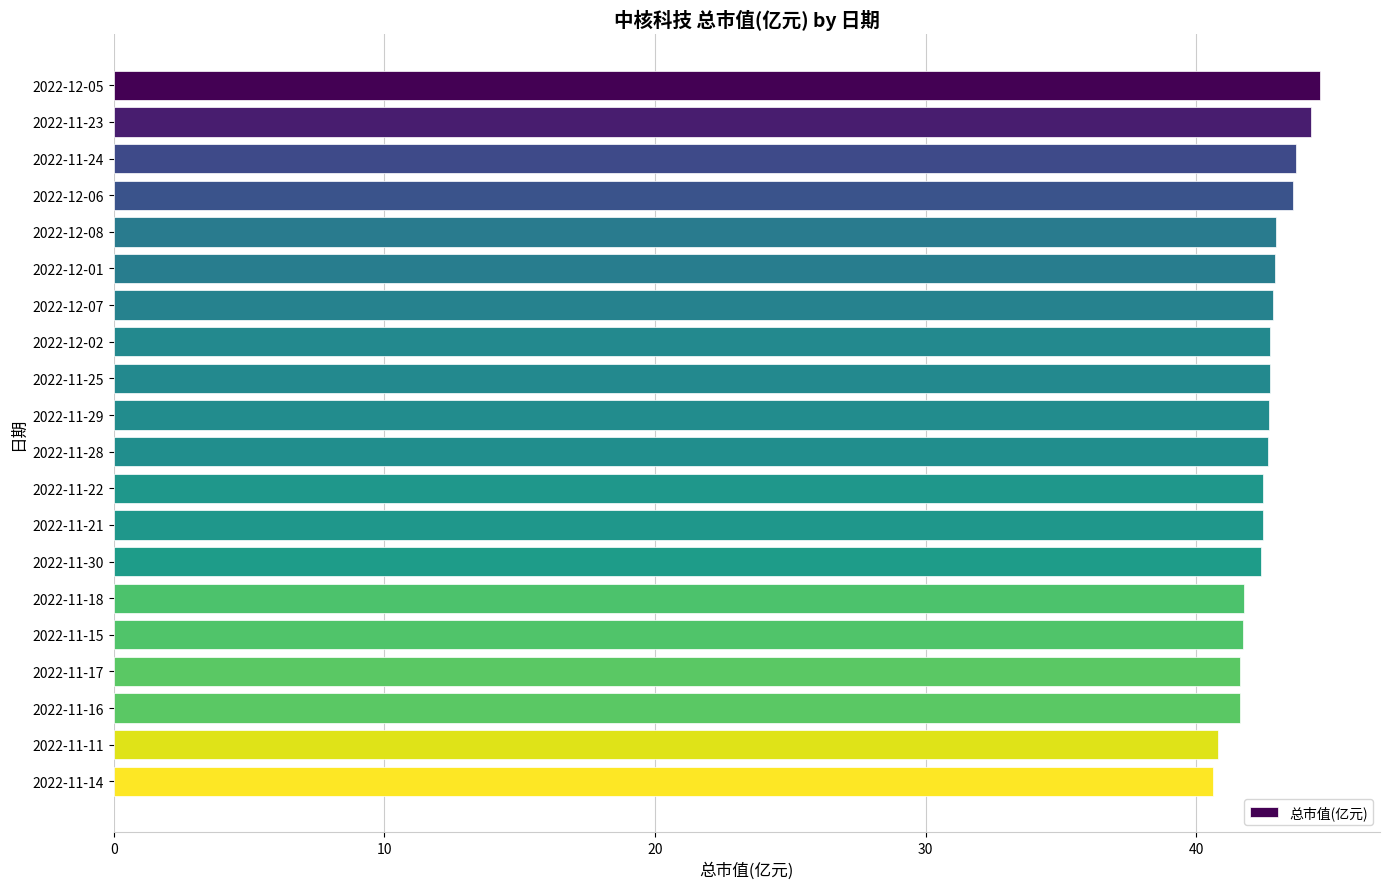

What is the difference between the second highest and second lowest values?

3.4